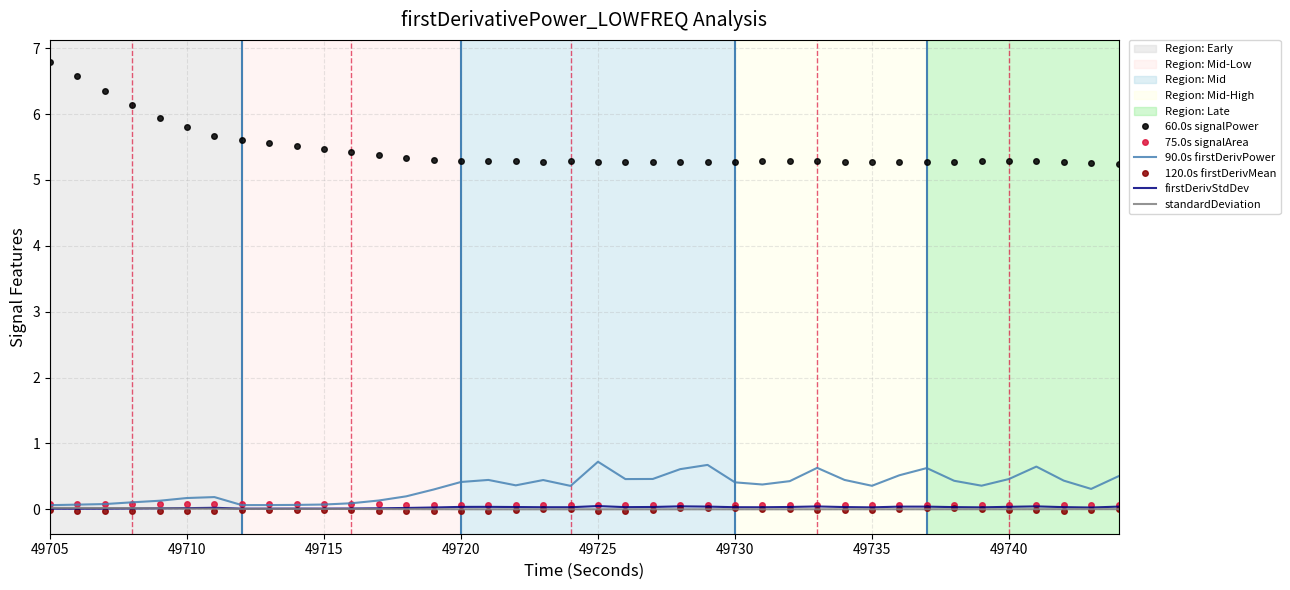

How many categories are shown in the chart?

40